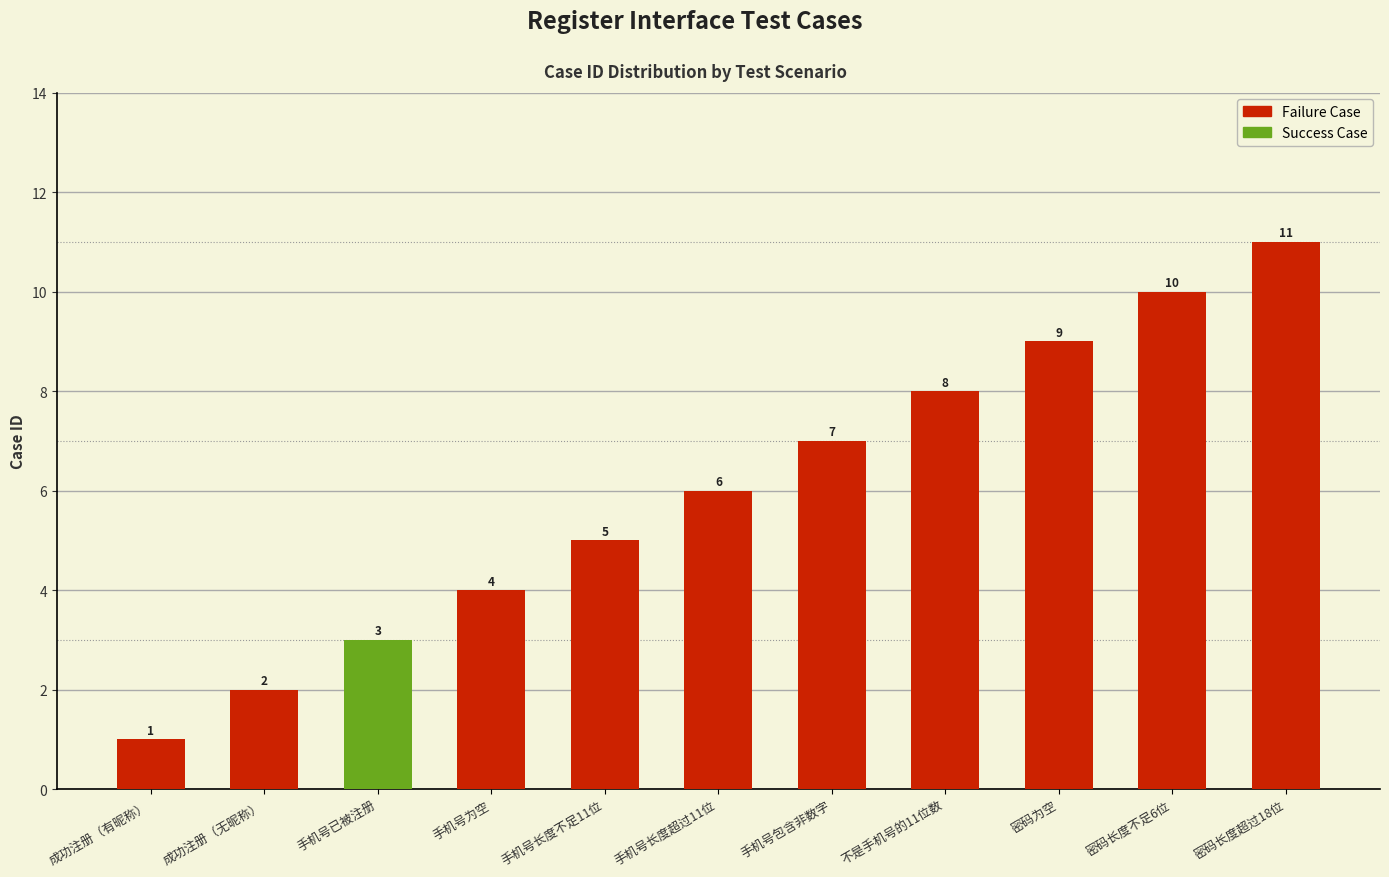

Reading left to right, transcribe all the data shown in this chart.

1	2	3	4	5	6	7	8	9	10	11